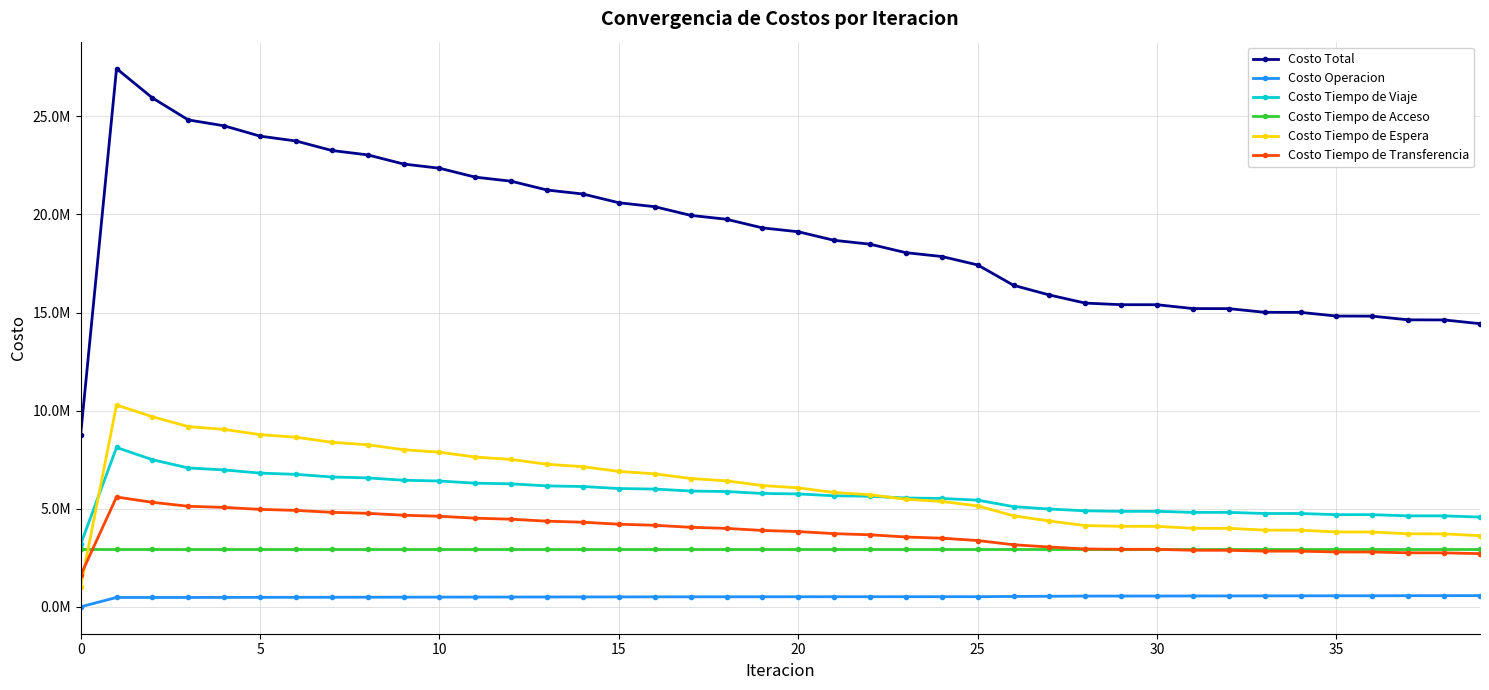

Where is Costo Tiempo de Espera nearest to the value 5658316?

22